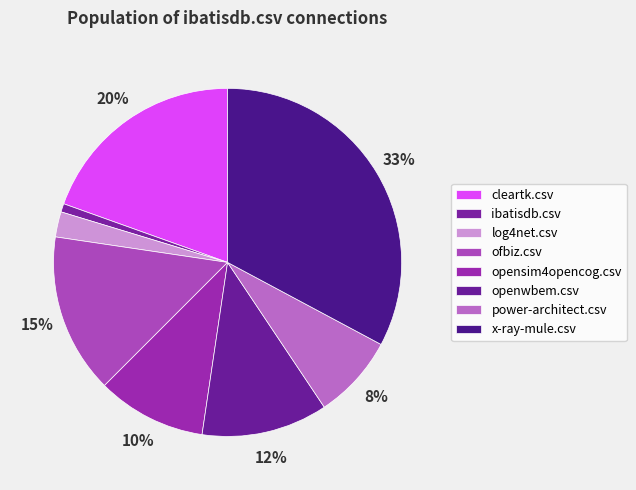

Is opensim4opencog.csv the majority of the pie?

No